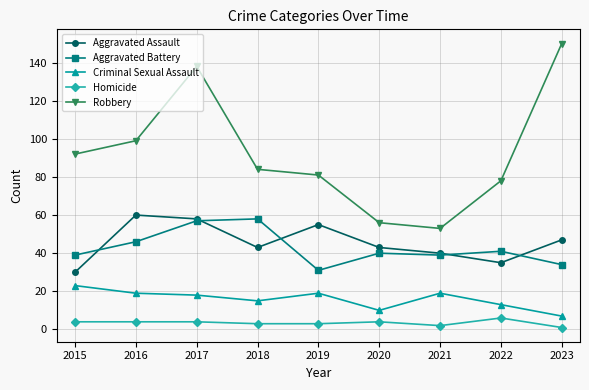

What is the minimum value shown in the chart?

1